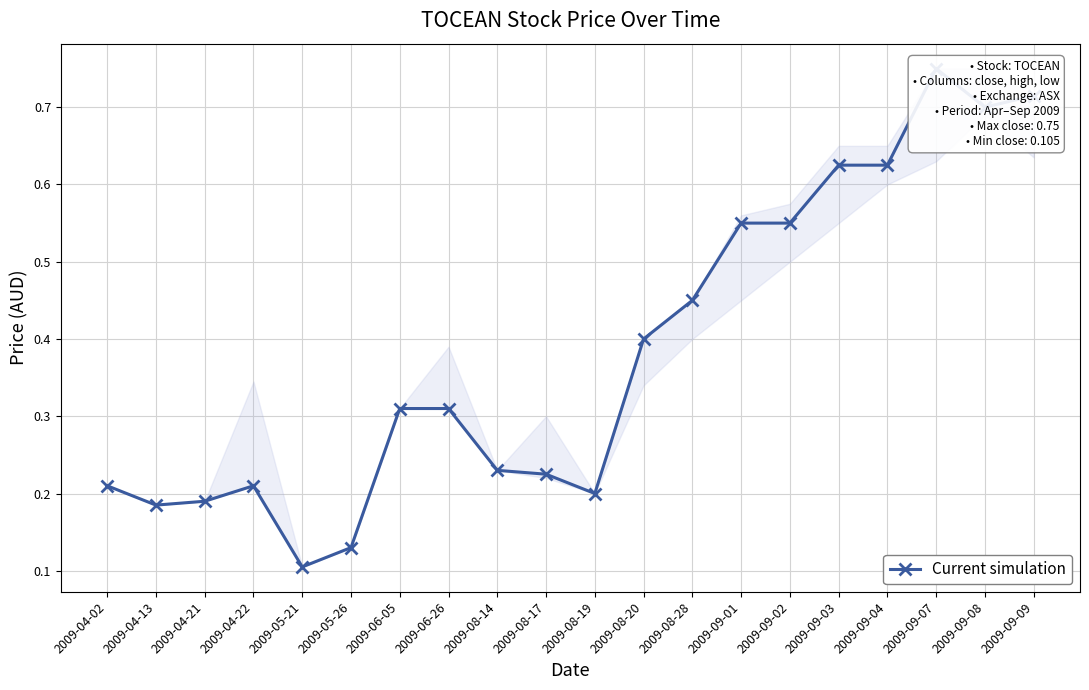

What is the value of the 8th point from the left?

0.3